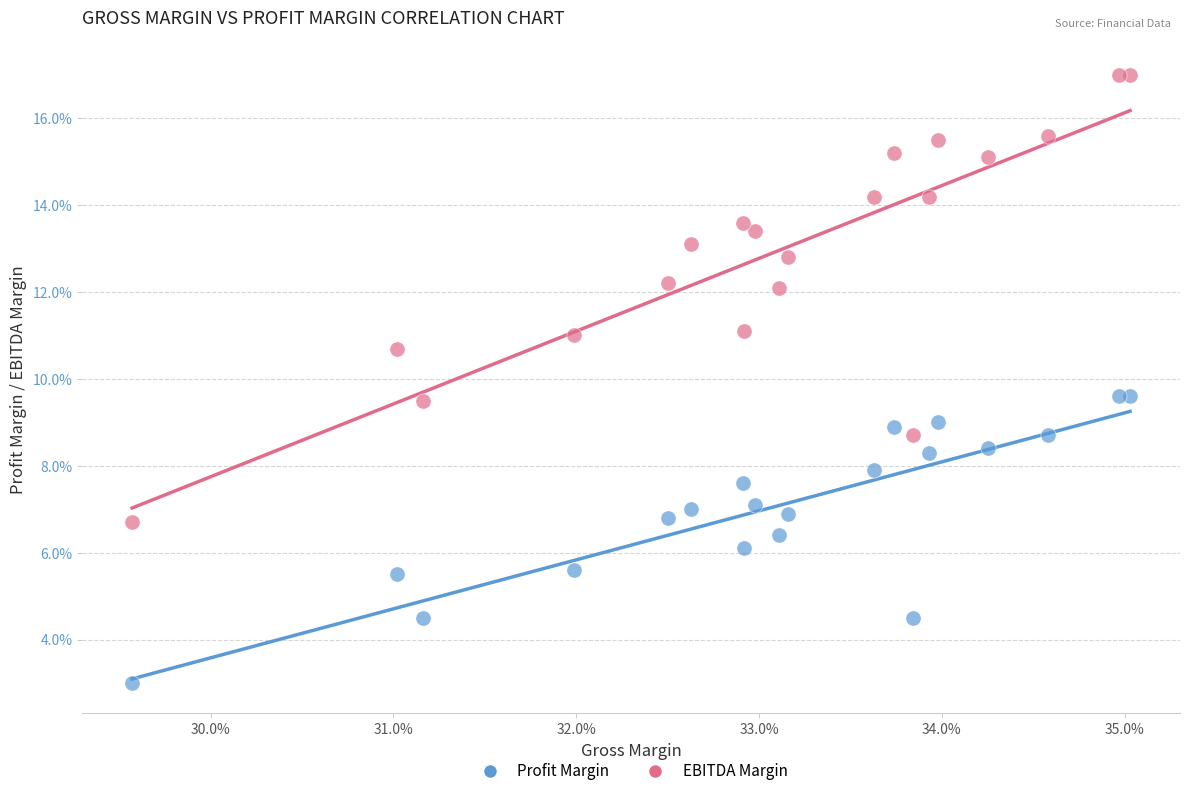

Which series has the largest Y range (max minus min)?

EBITDA Margin